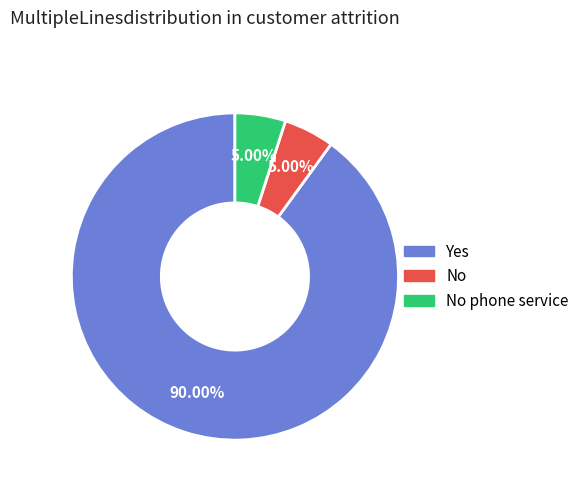

To the nearest percent, what is the average slice percentage?

33%